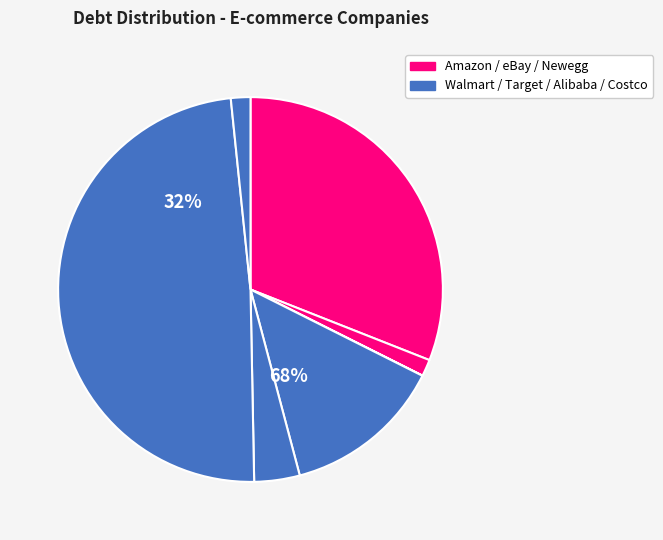

Which has a higher value, Alibaba Group Holding Limited or eBay Inc.?

Alibaba Group Holding Limited